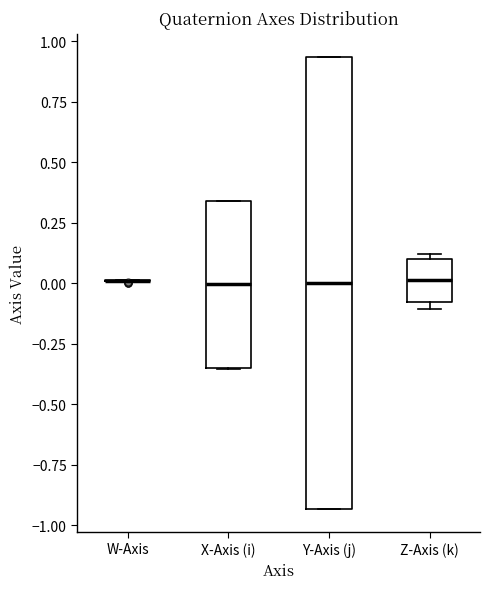

Reading left to right, transcribe this box plot: for each box, give where its median line is, the range the box spans, and where its two whiskers end, as read against the y-axis. The values are not printed on the chart, so give them approximately, as read against the axis.

W-Axis: box collapsed to a line at 0.00, whiskers 0.00 to 0.00
X-Axis (i): median 0.00, box -0.35 to 0.35, whiskers -0.35 to 0.35
Y-Axis (j): median 0.00, box -0.95 to 0.95, whiskers -0.95 to 0.95
Z-Axis (k): median 0.00, box -0.10 to 0.10, whiskers -0.10 (just below the box's lower edge) to 0.10 (just above the box's upper edge)